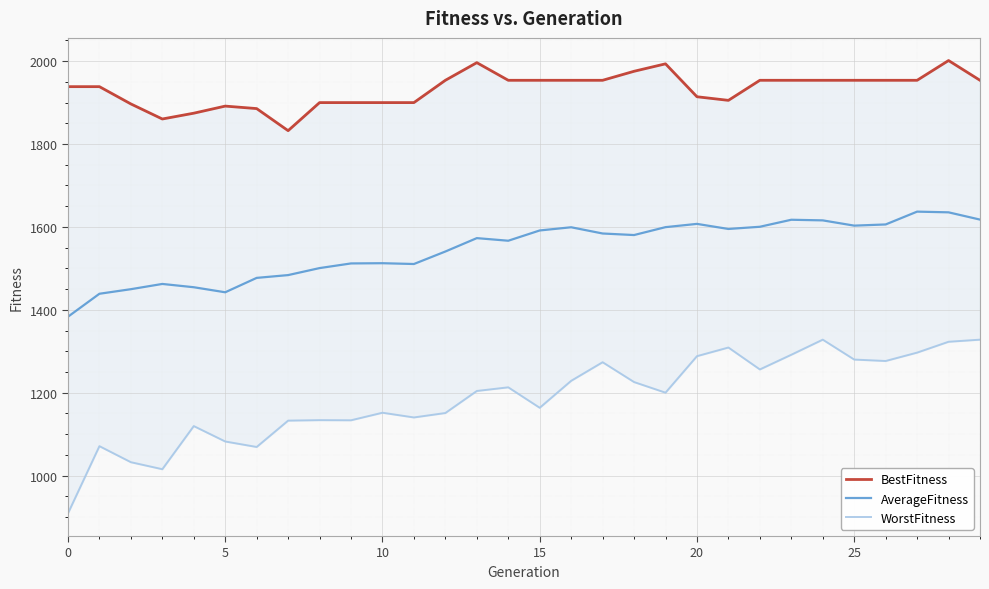

What are all the series names shown in the legend?

BestFitness, AverageFitness, WorstFitness